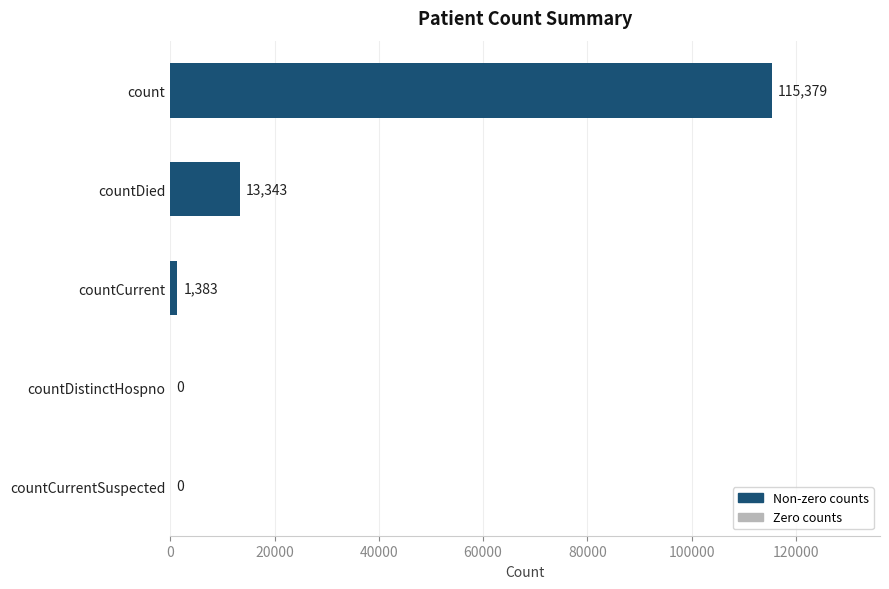

Which label corresponds to the largest value in the chart?

count